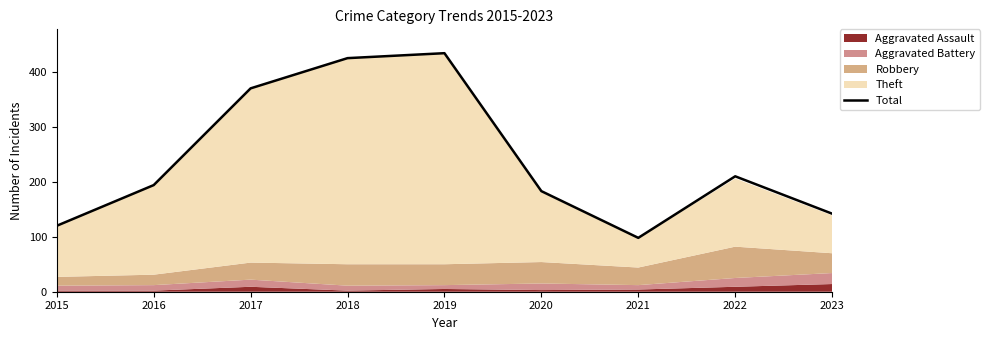

At which label is the value closest to 266?

2022